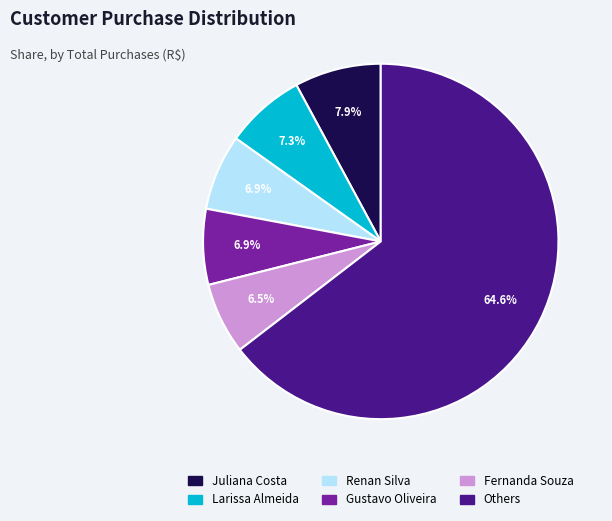

Is there any slice that represents more than half of the pie?

Yes